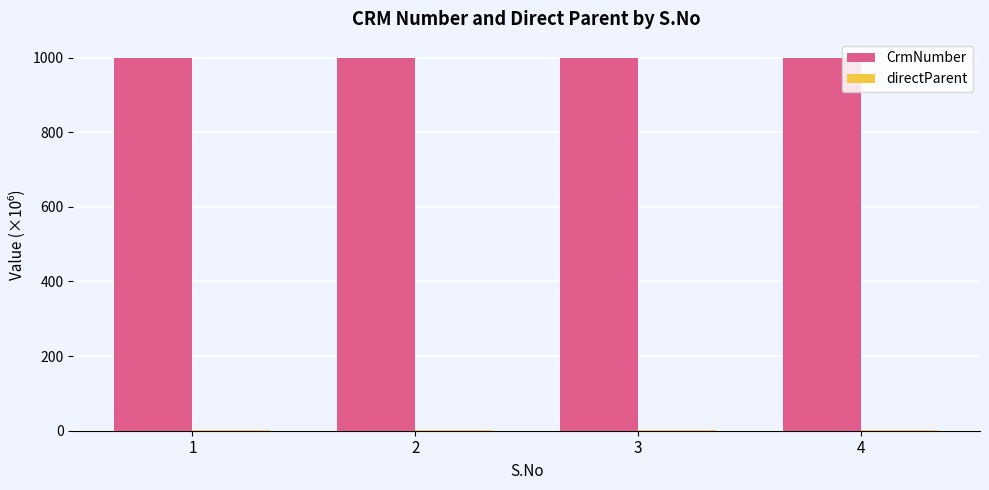

Which series has the largest total across all categories?

CrmNumber